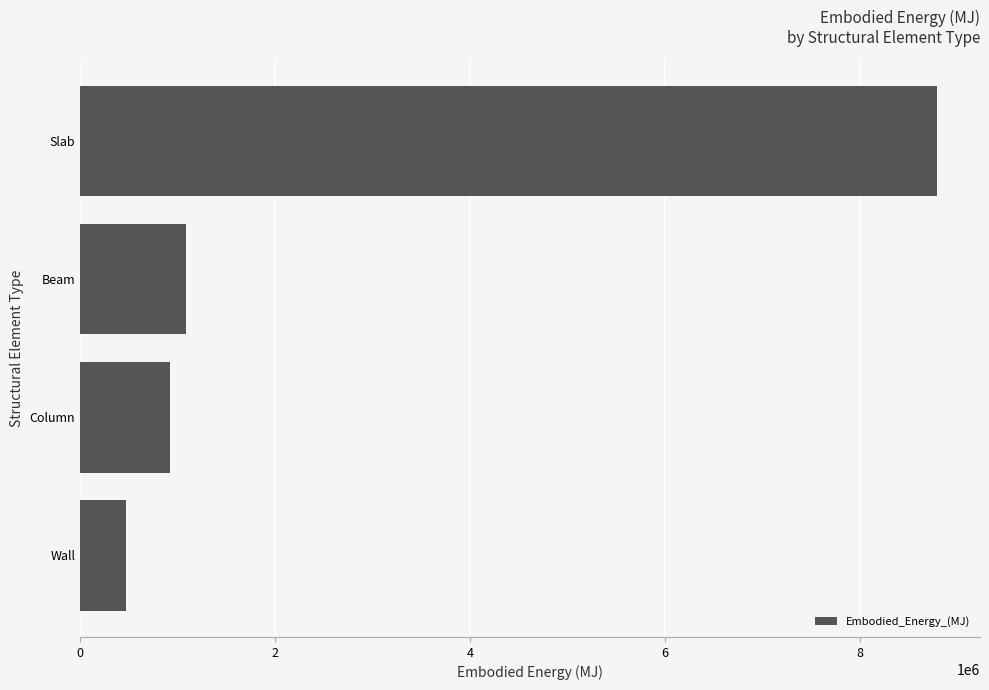

What is the difference between the maximum and second lowest values?

7871612.6